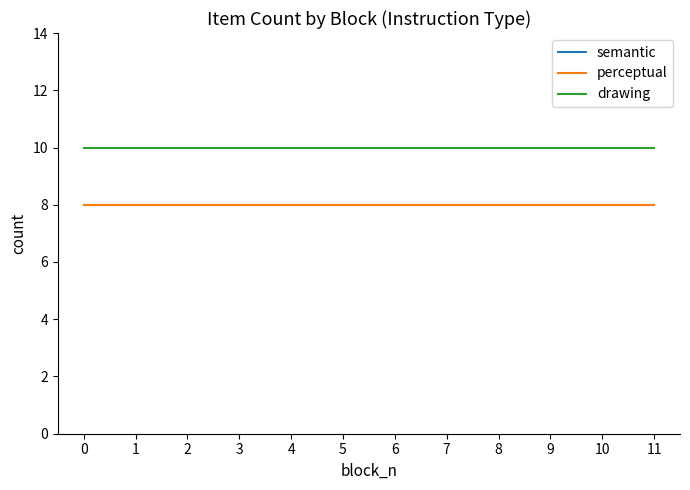

Is this an area chart (filled region under the line)?

No